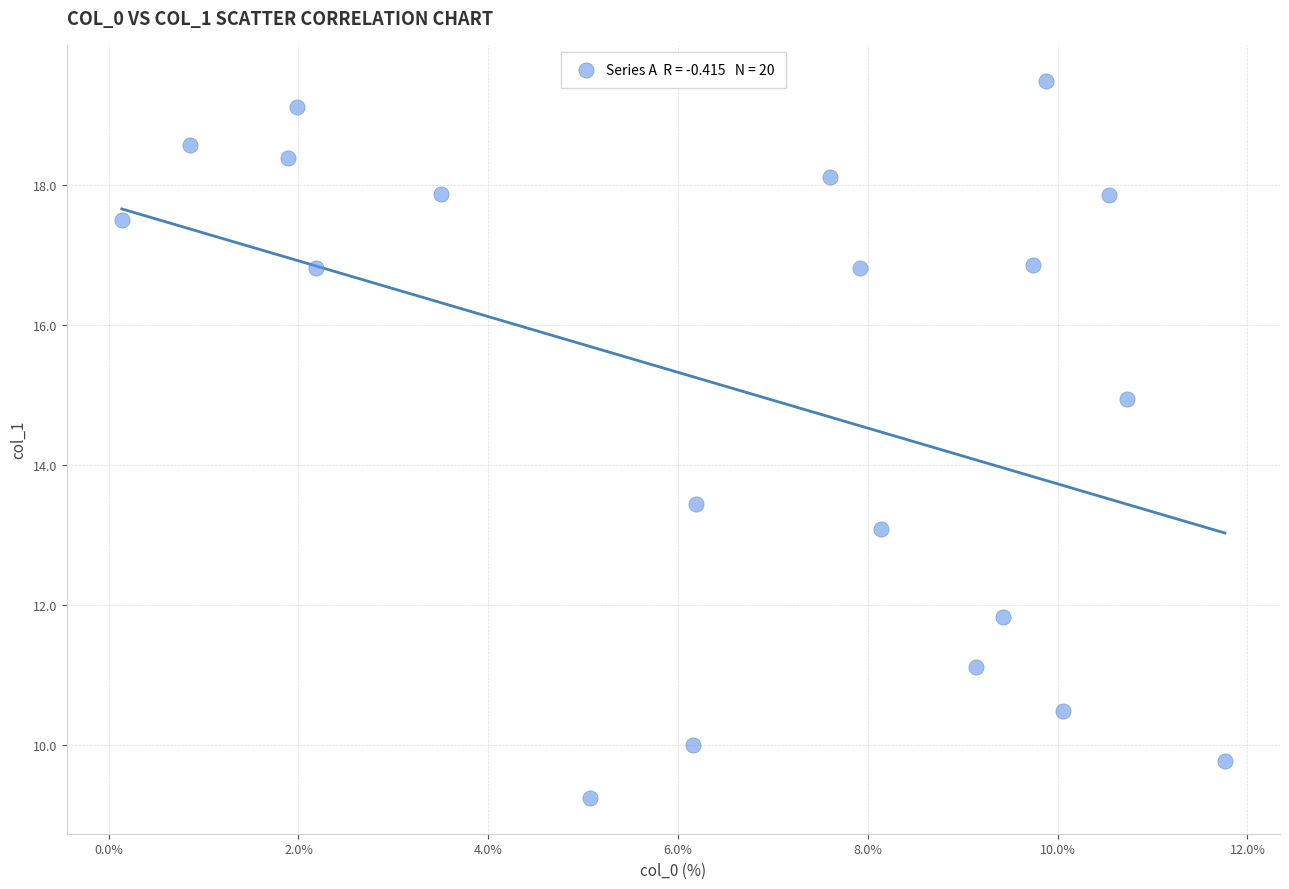

What Y value in the scatter plot is closest to 14?

13.4